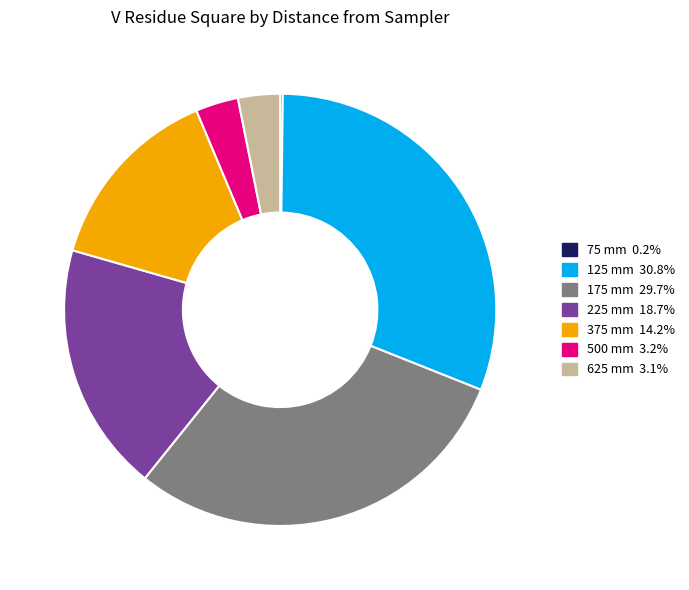

Is there a majority slice in this chart?

No